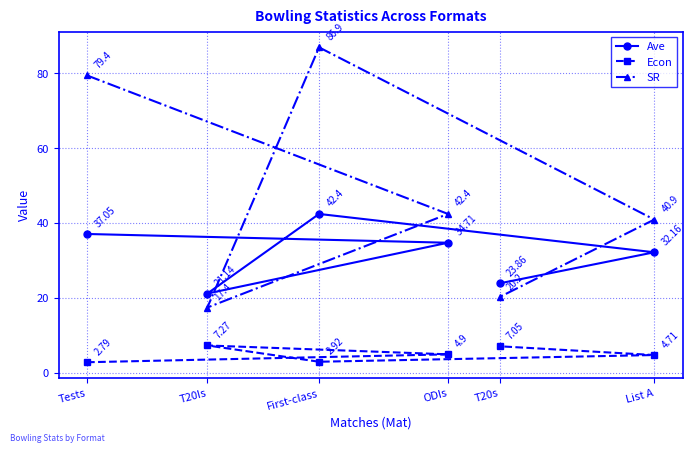

What is the difference between the highest and lowest values at T20Is?

13.9